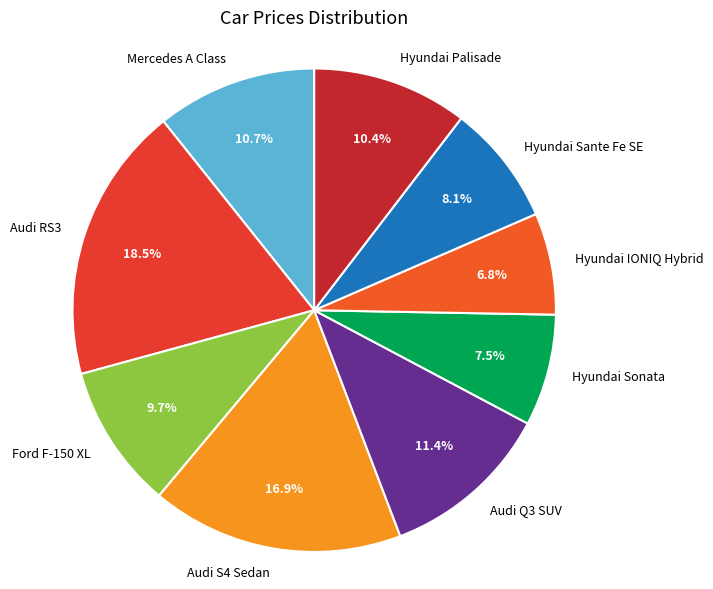

How many slices are in this pie chart?

9